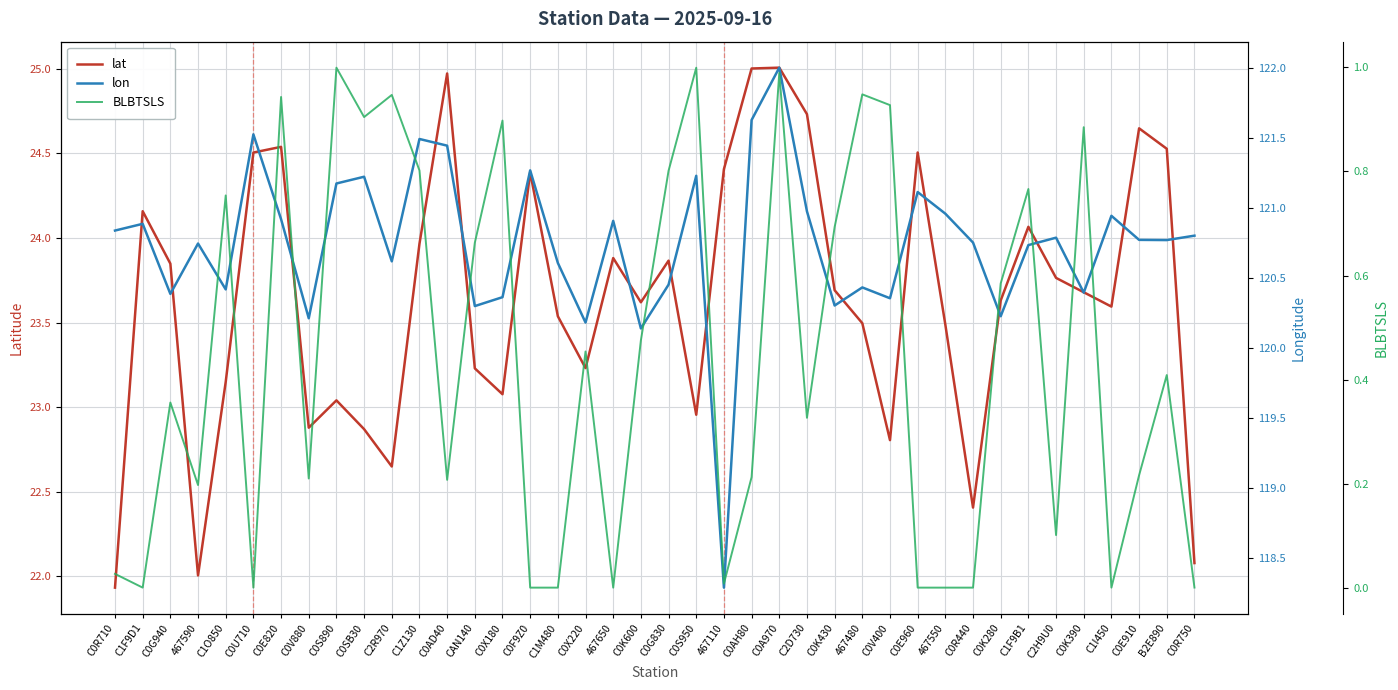

What are all the series names shown in the legend?

lat, lon, BLBTSLS